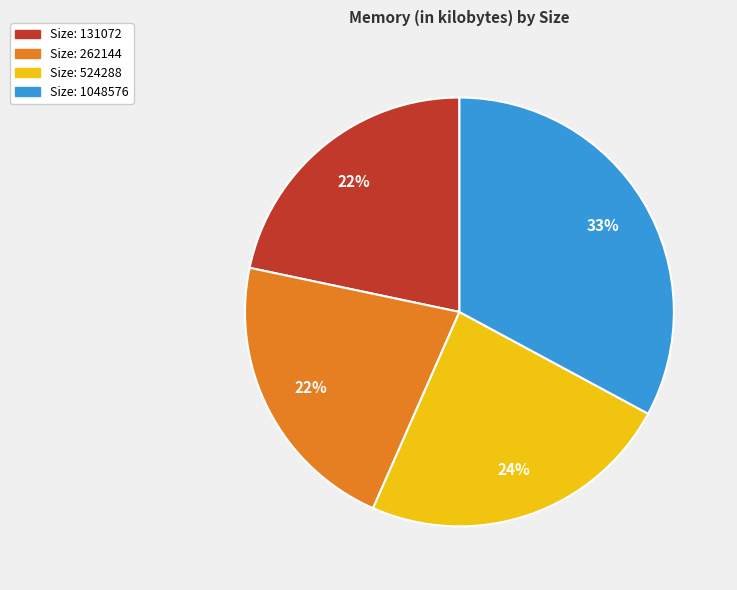

To the nearest percent, what is the difference between the largest and smallest slice percentages?

11%